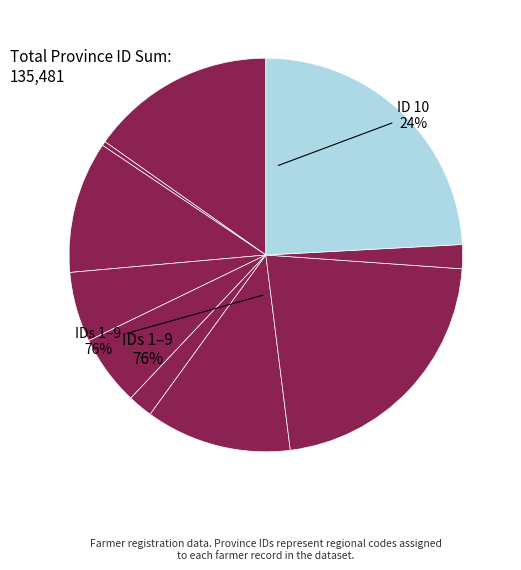

Count the number of slices in the pie.

10